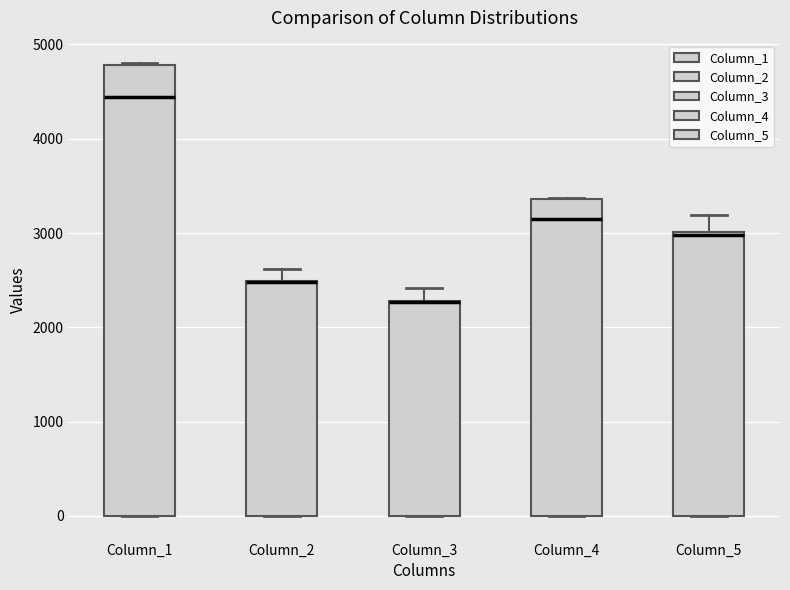

Which box is the tallest, from its lower edge to its upper edge?

Column_1